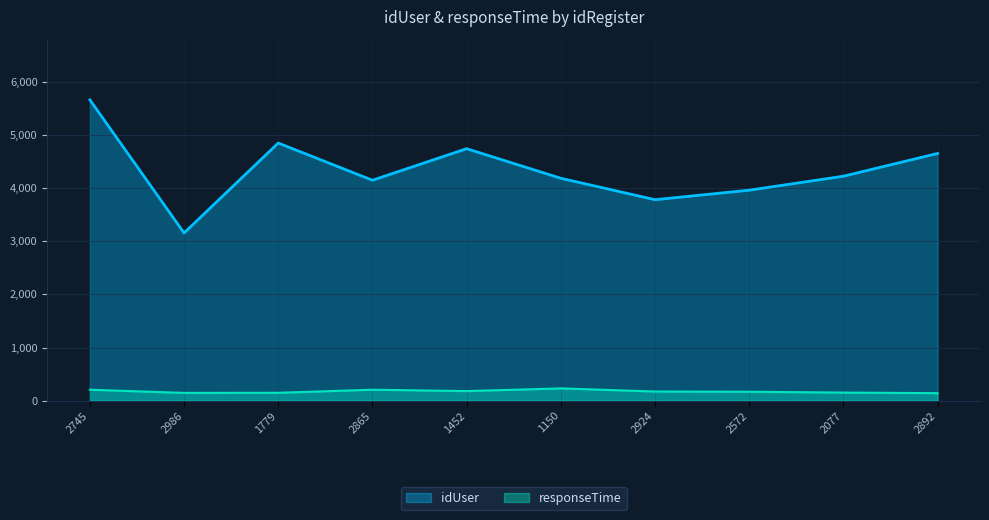

True or false: responseTime has a value of 232 at 1150.

True